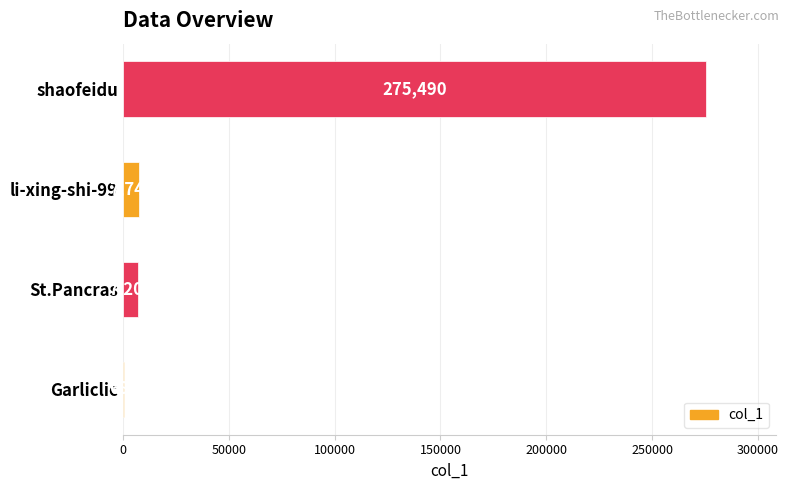

Read the value at li-xing-shi-99, to the nearest 50.

7750